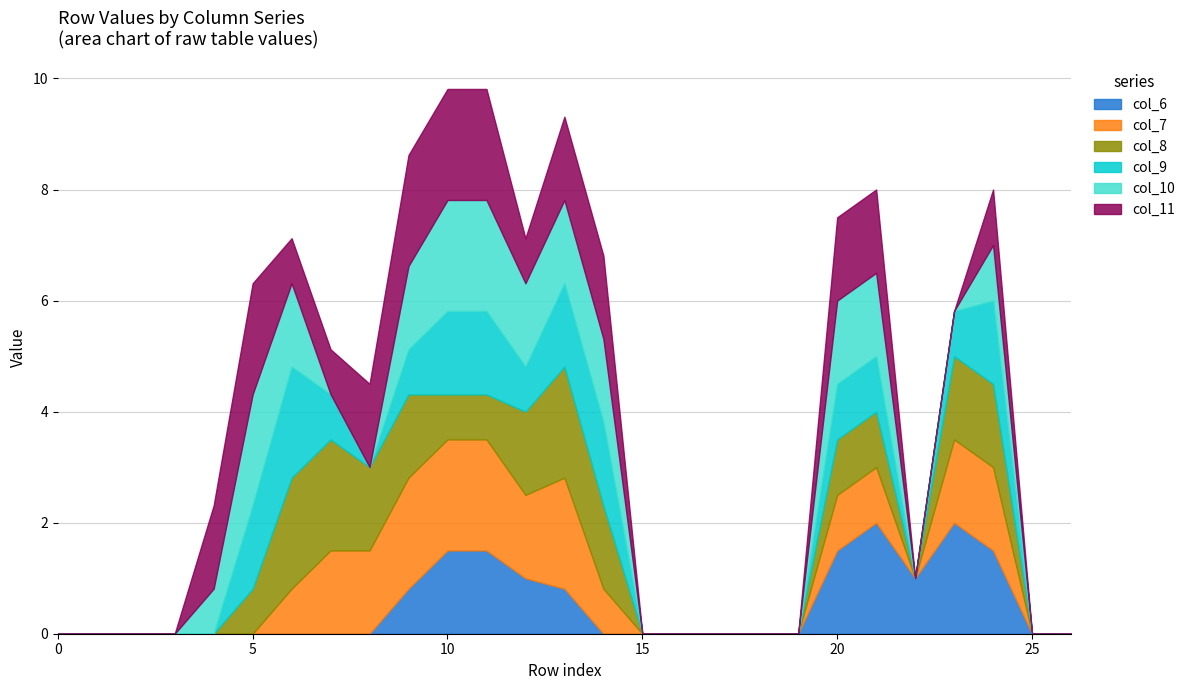

What is the maximum value for col_8?

2.0